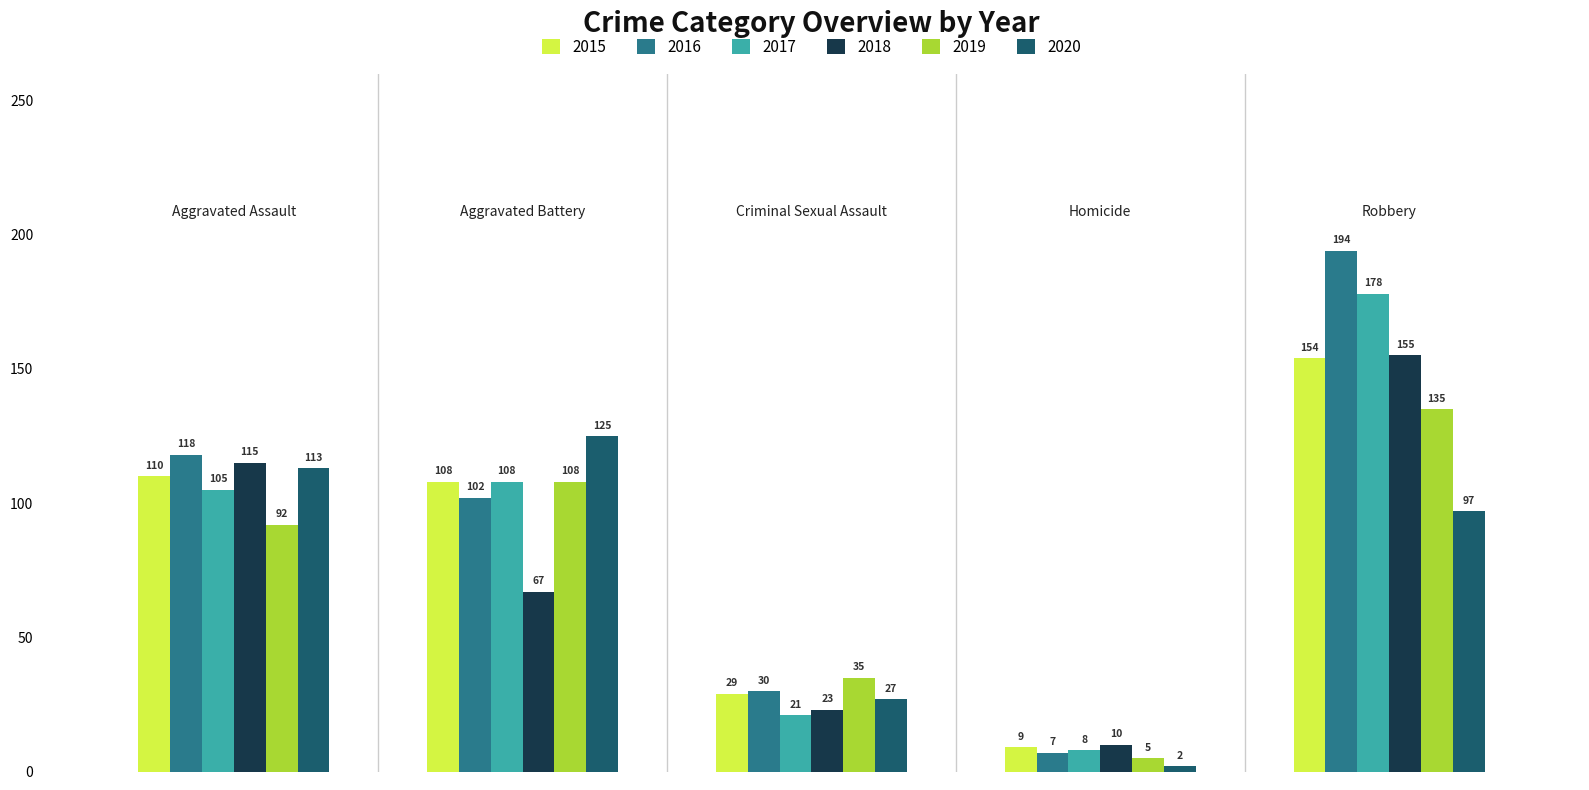

Rank the series by their maximum value, from lowest to highest.

2020, 2019, 2015, 2018, 2017, 2016